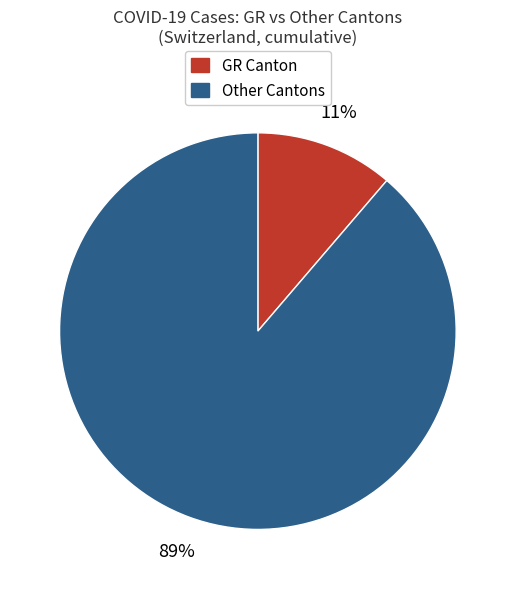

To the nearest percent, what is the average slice percentage?

50%